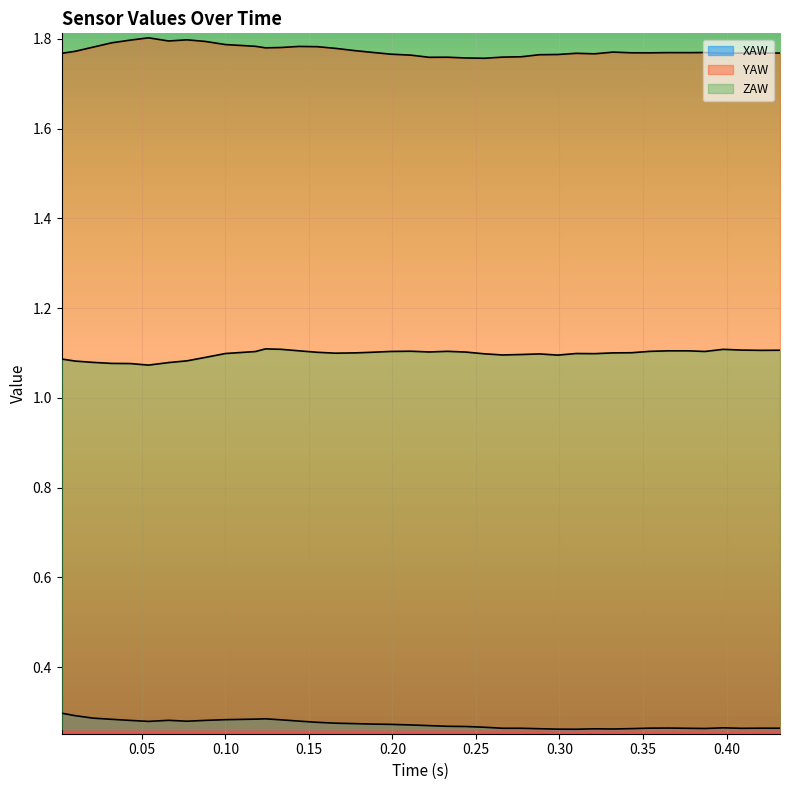

How many lines are shown in the chart?

3